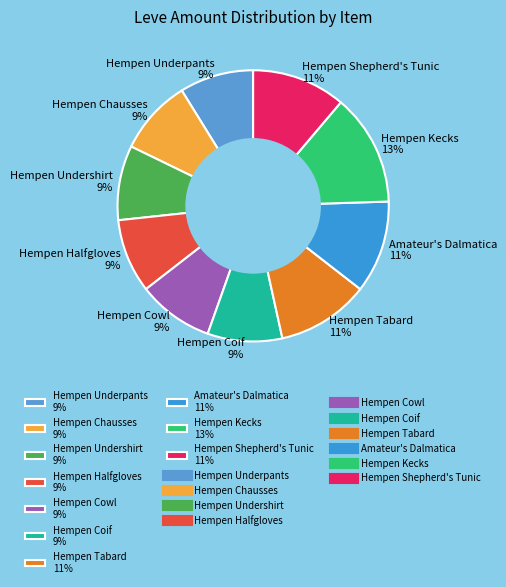

What is the ratio of the value at Hempen Shepherd's Tunic 11% to the value at Hempen Kecks 13%?

0.8